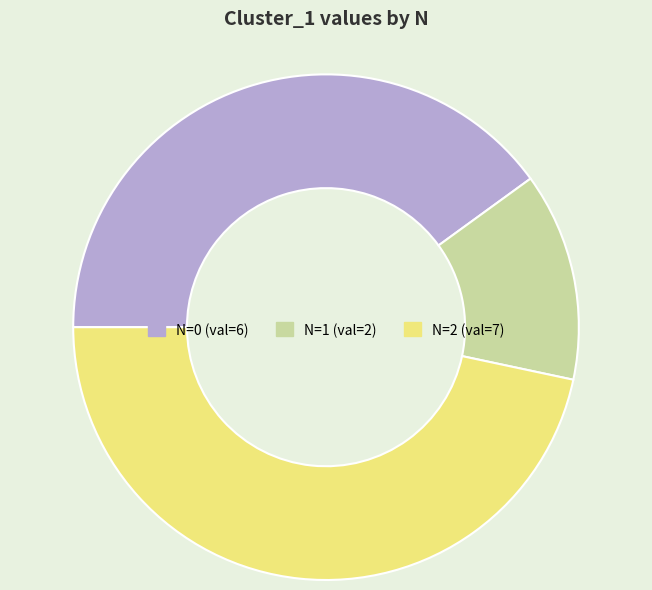

Is there any slice that represents more than half of the pie?

No